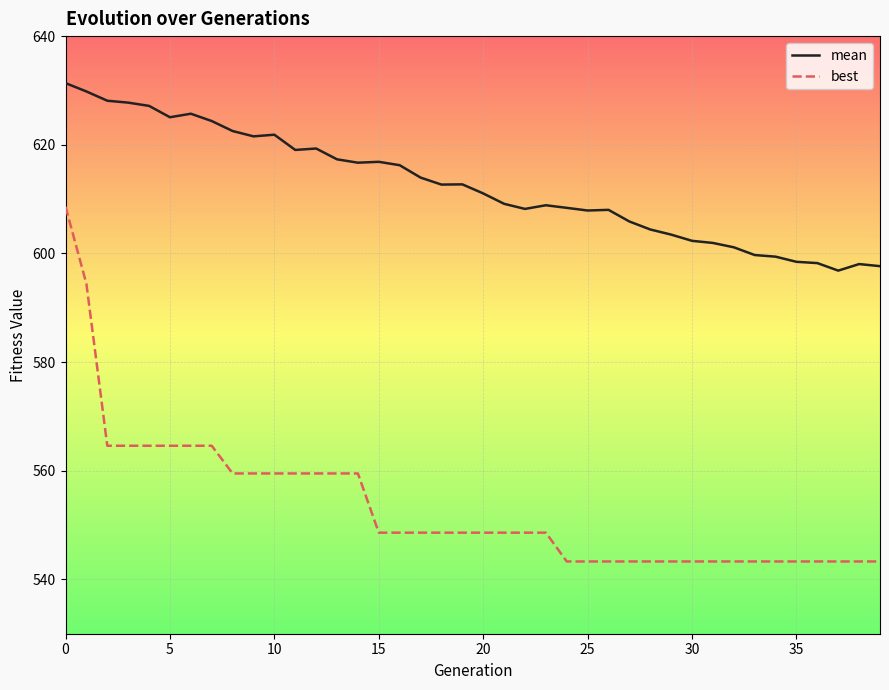

Which series has the largest total across all categories?

mean